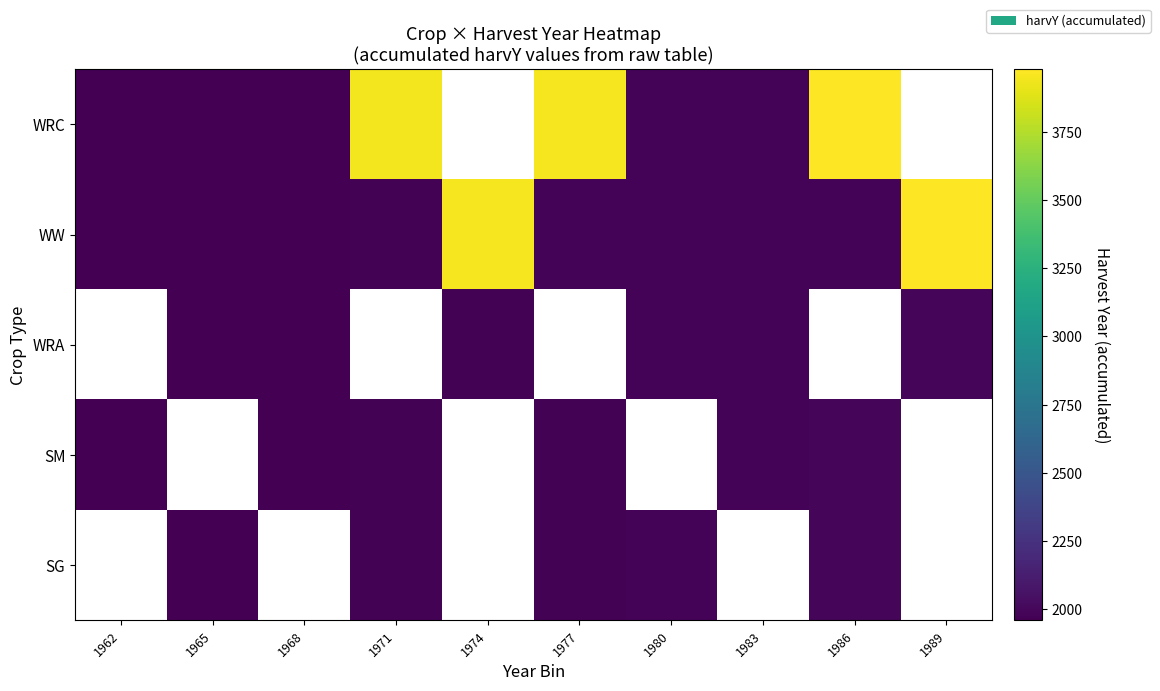

What is the difference between the SG values at 1977 and 1965?

10.0